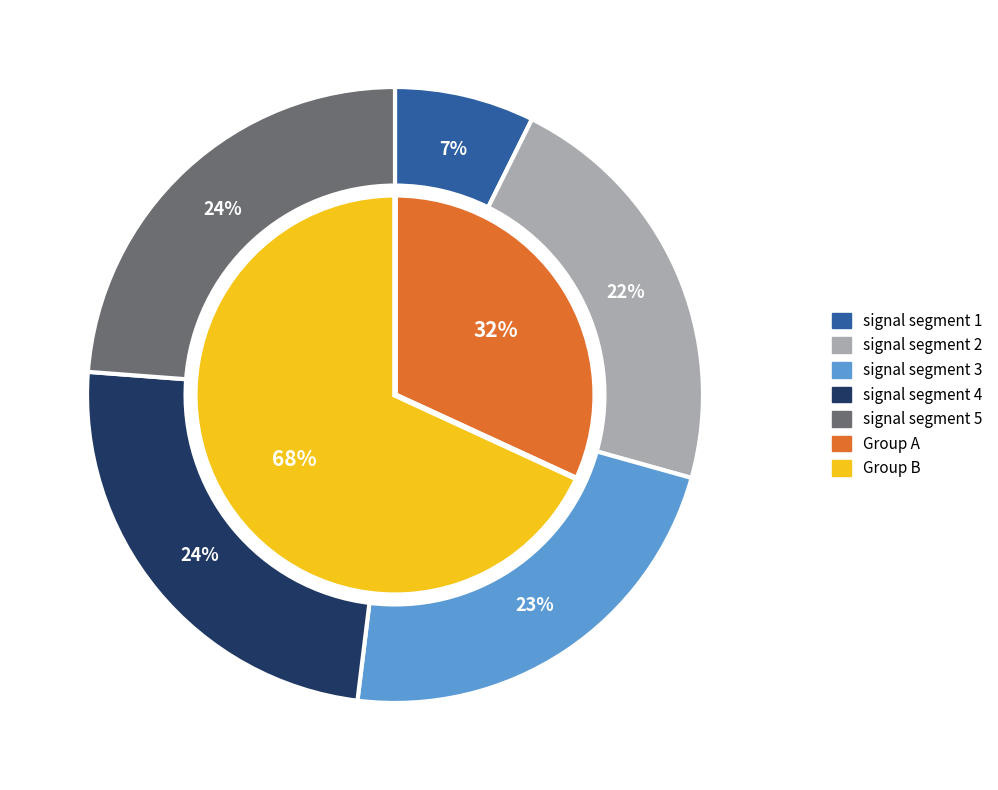

True or false: signal segment 2 accounts for 22% of the total.

True